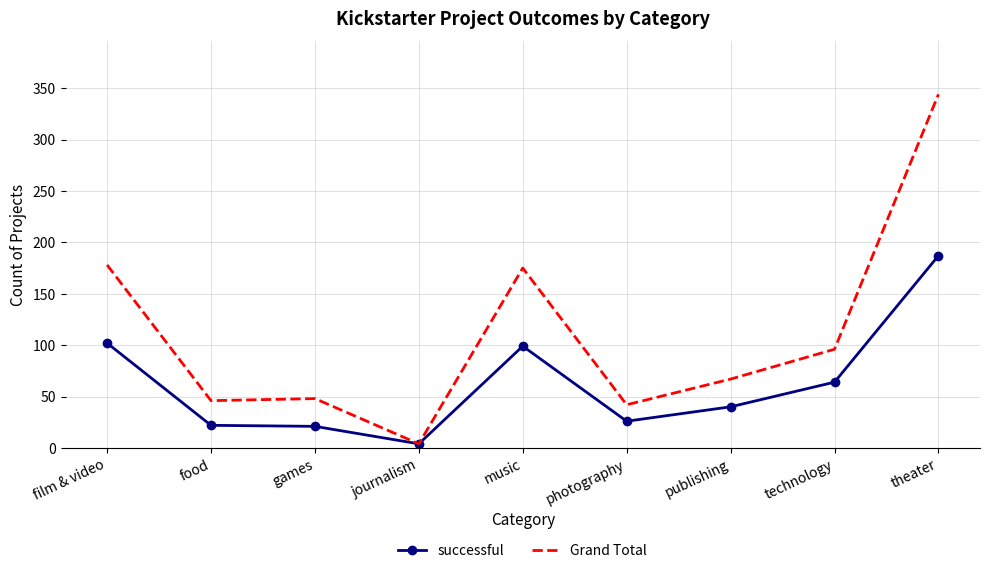

Which category has the lowest value in the Grand Total series?

journalism